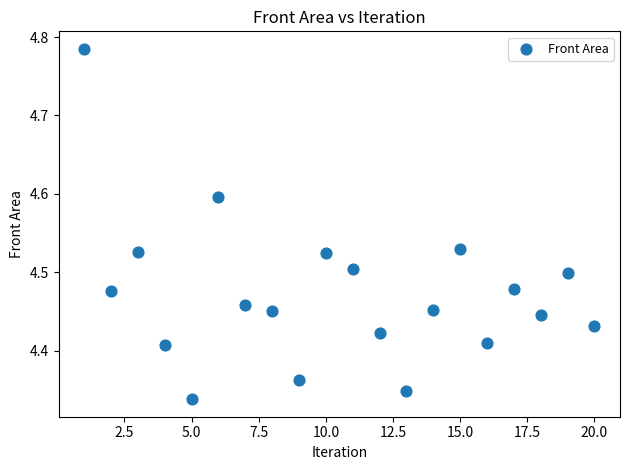

What is the range of Y values (max minus min)?

0.4